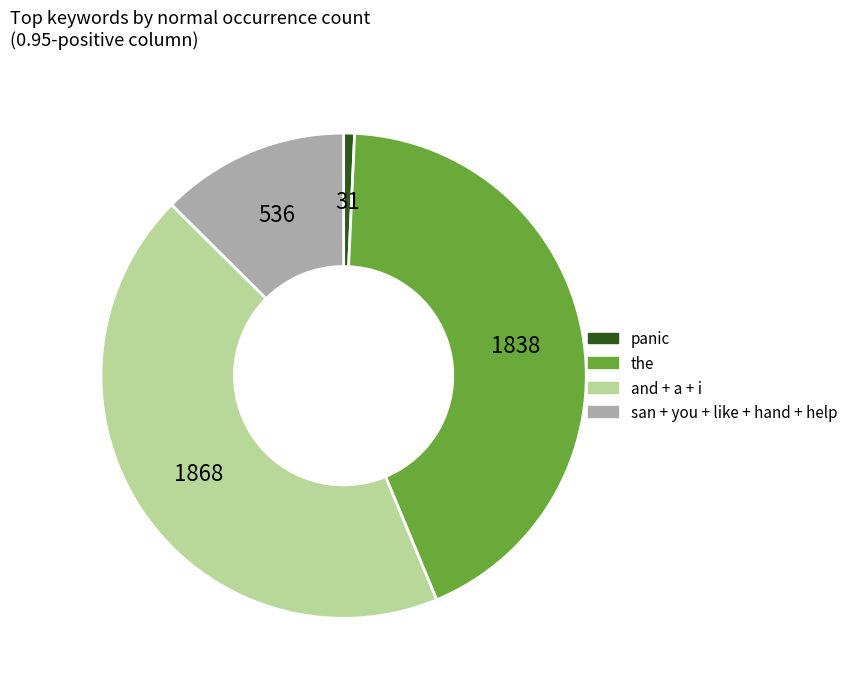

Does any single category account for the majority?

No